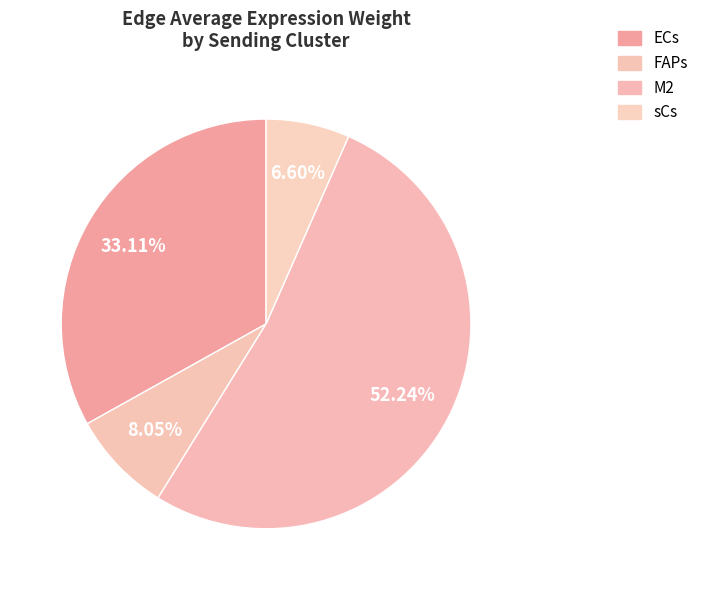

Count the number of slices in the pie.

4